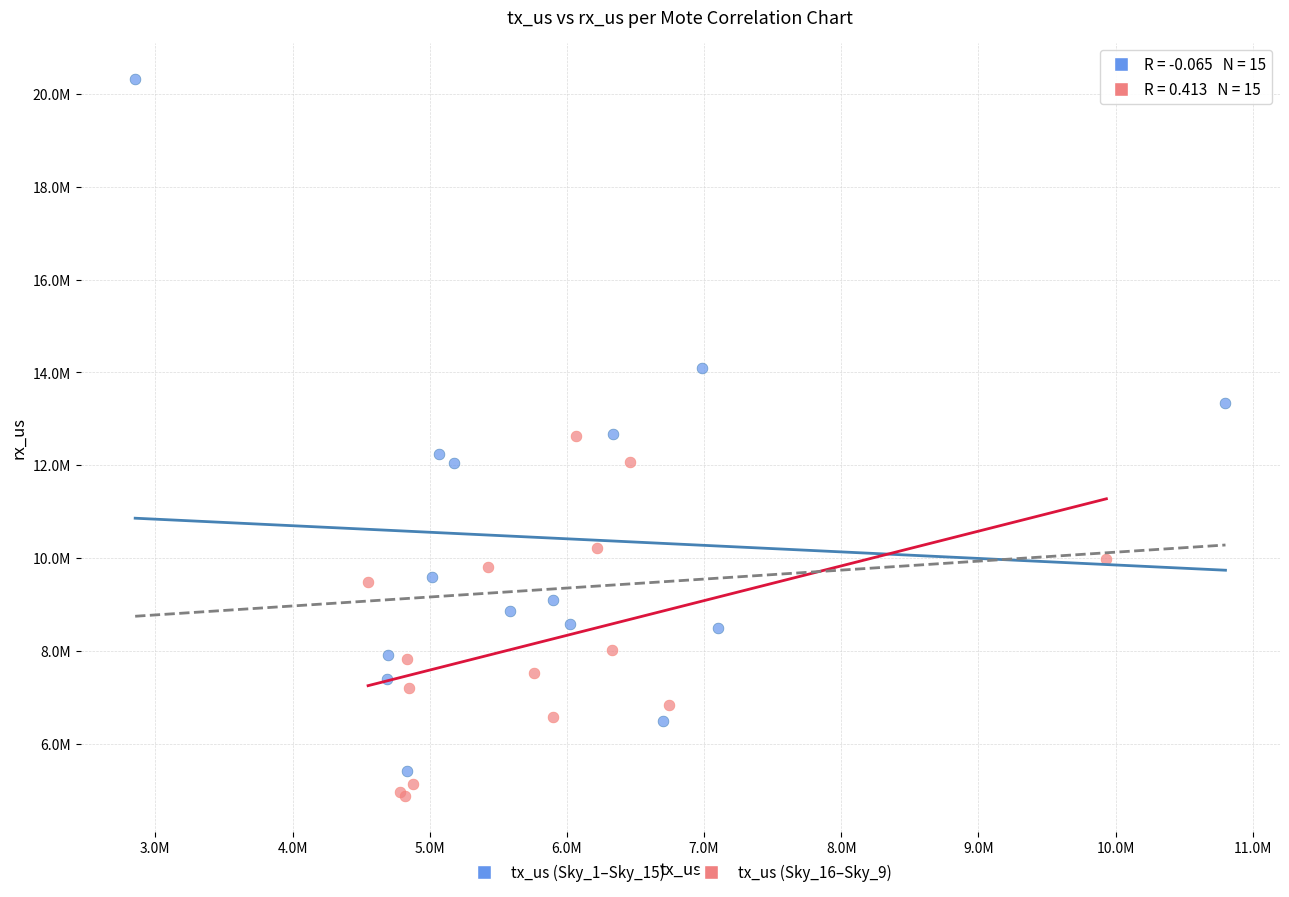

What are all the series names shown in the legend?

tx_us (Sky_1–Sky_15), tx_us (Sky_16–Sky_9)